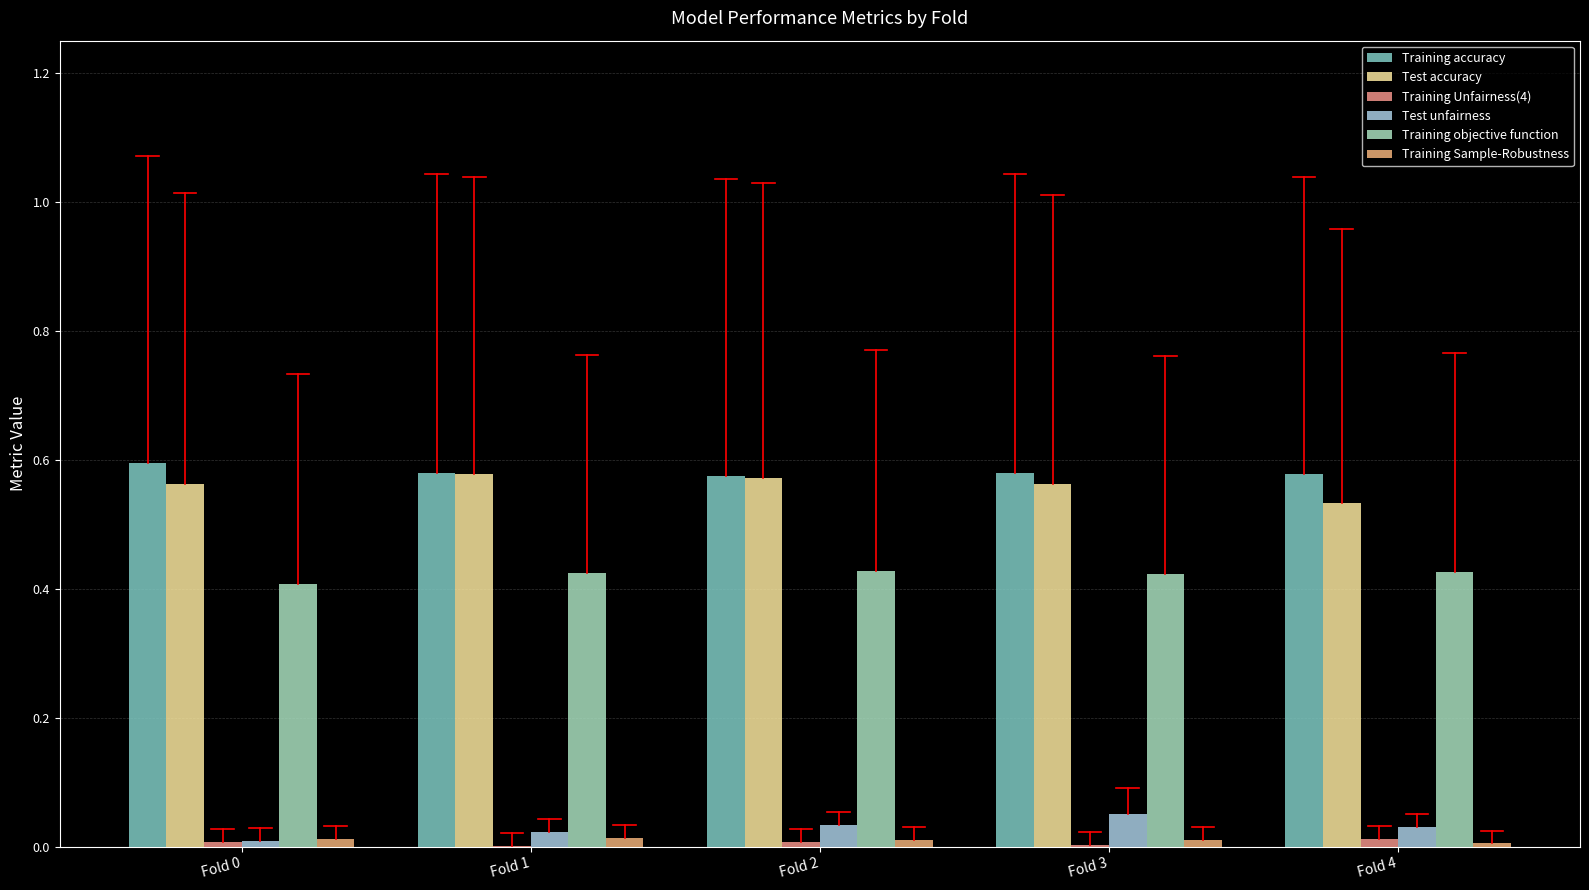

Is it true that Test unfairness equals 0.0 at Fold 0?

True